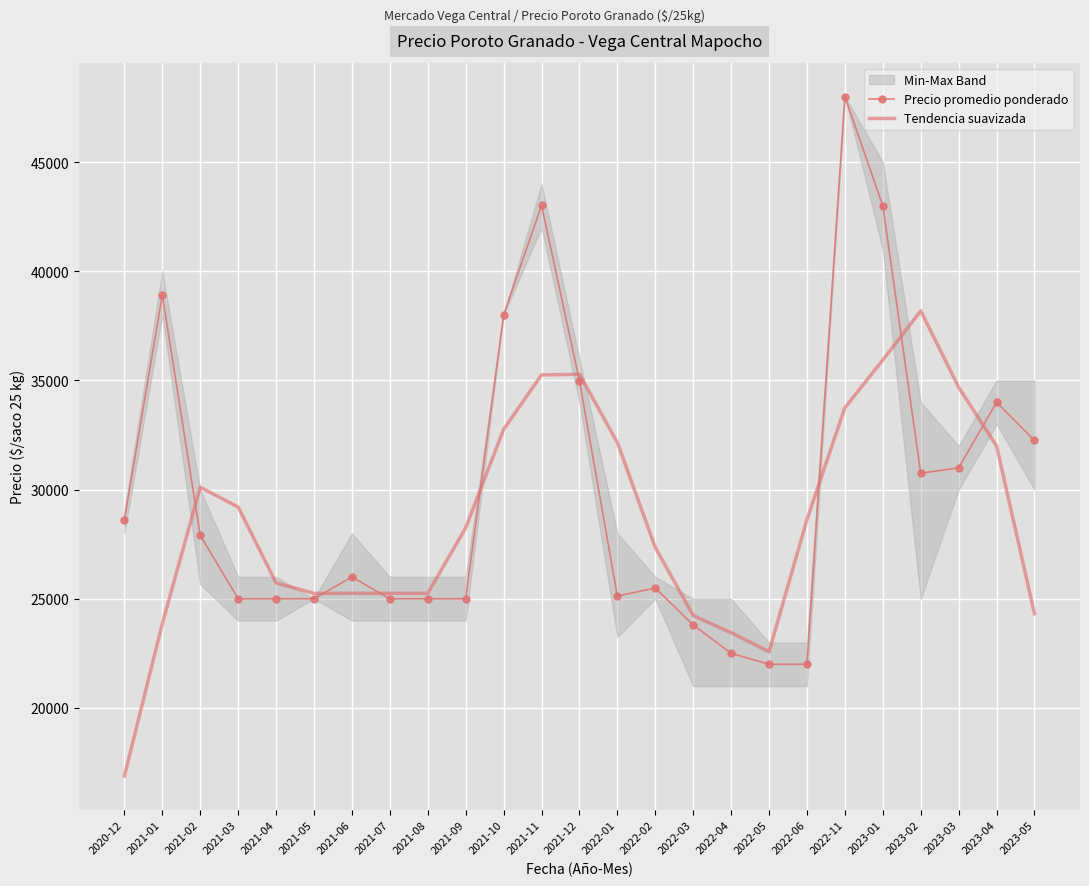

Which label corresponds to the largest value in the chart?

2022-11